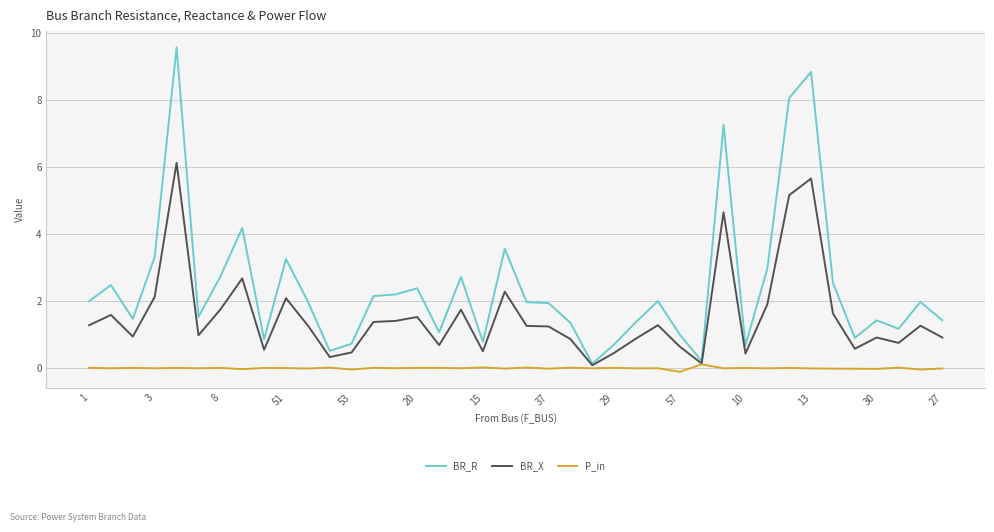

List the series in order of their peak value, highest first.

BR_R, BR_X, P_in